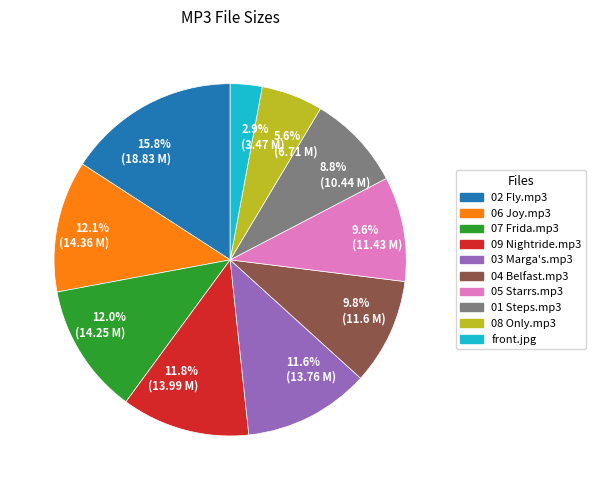

How much of the chart is everything except 12.1% (14.36 M)?

87.9%